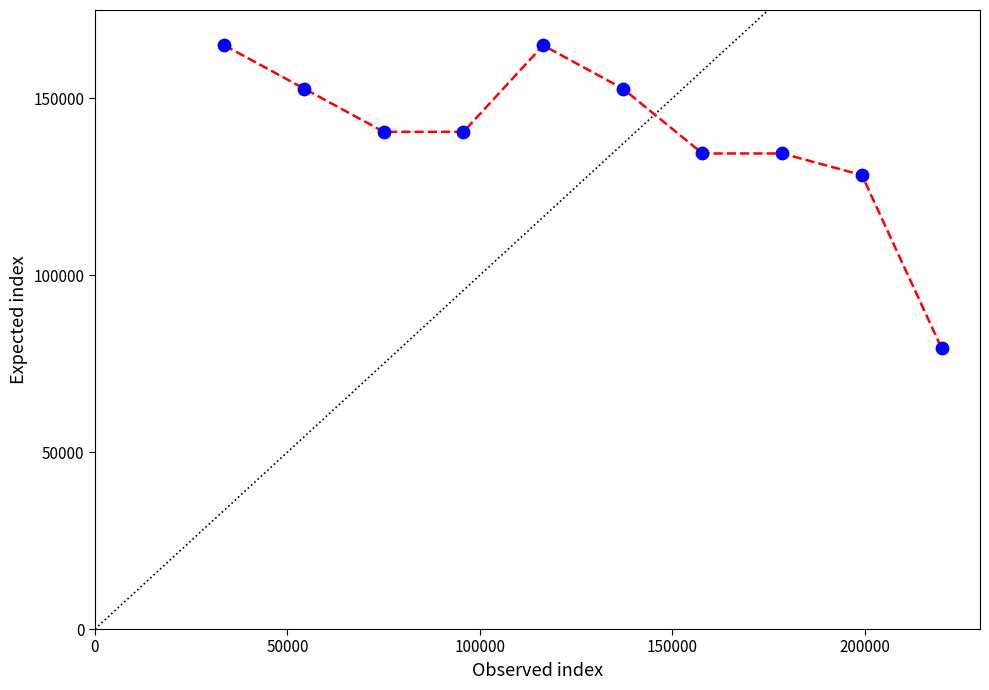

What is the minimum value shown in the chart?

79444.4